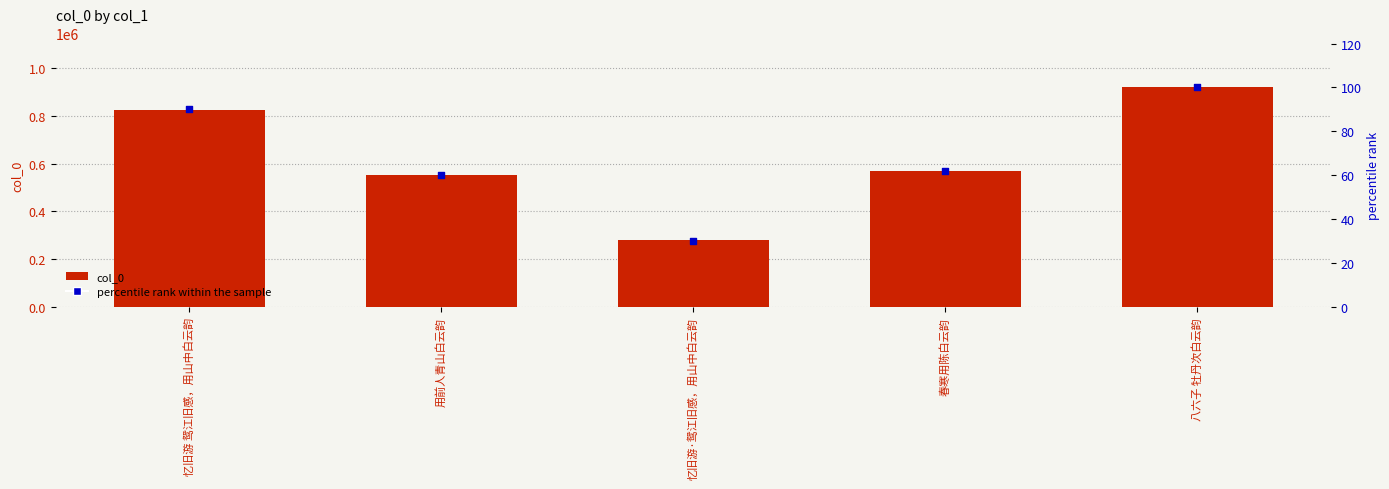

Which series reaches the minimum Y coordinate?

percentile rank within the sample